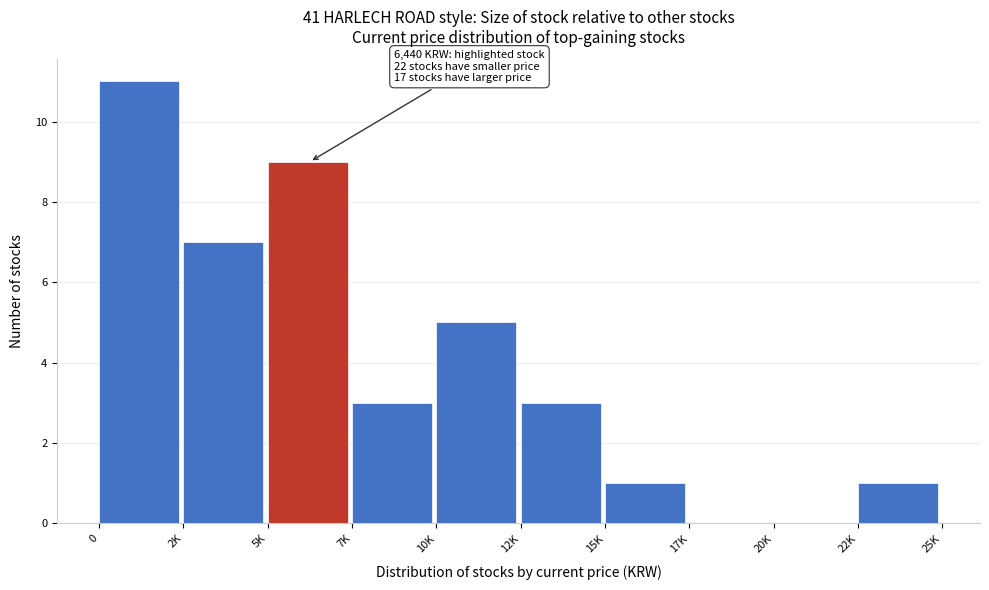

Reading left to right, transcribe all the data shown in this chart.

0=11	2K=7	5K=9	7K=3	10K=5	12K=3	15K=1	17K=0	20K=0	22K=1